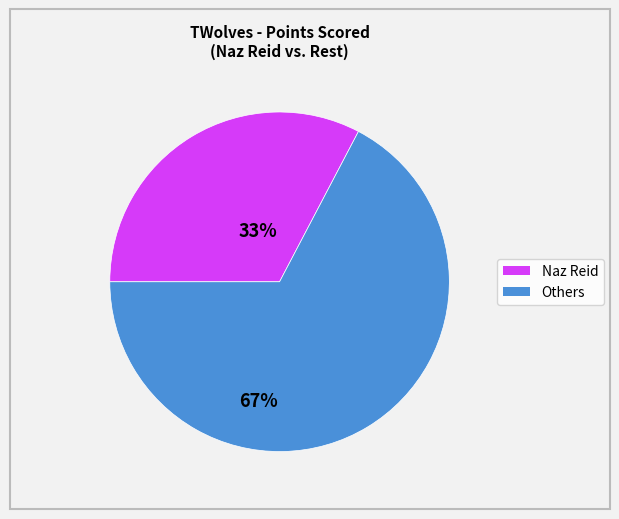

Is there a majority slice in this chart?

Yes